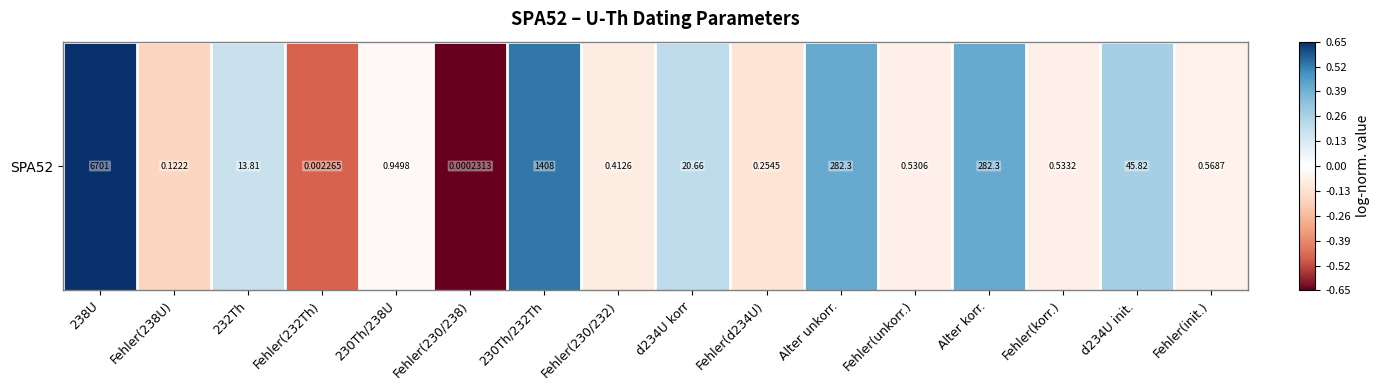

How many series are shown in this chart?

1